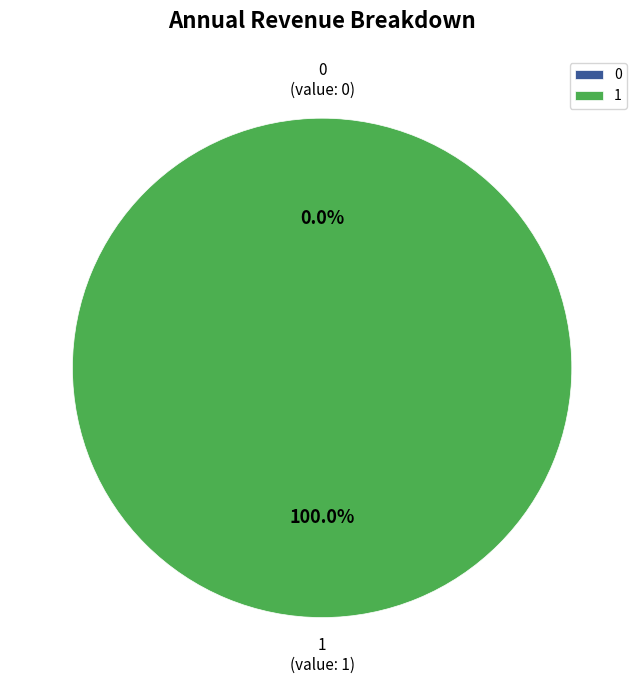

To the nearest percent, what is the combined percentage of 0 and 1?

100%